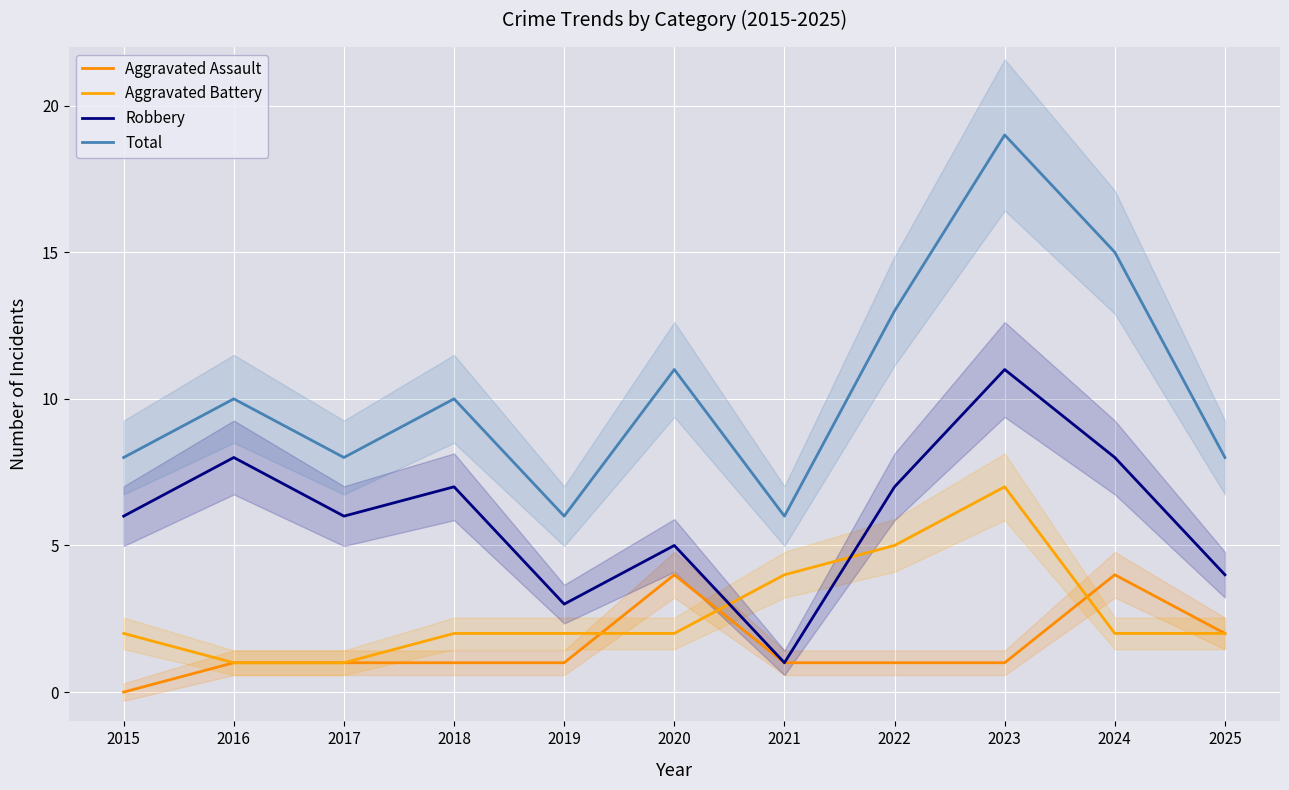

What is the spread (max minus min) of values at 2024?

13